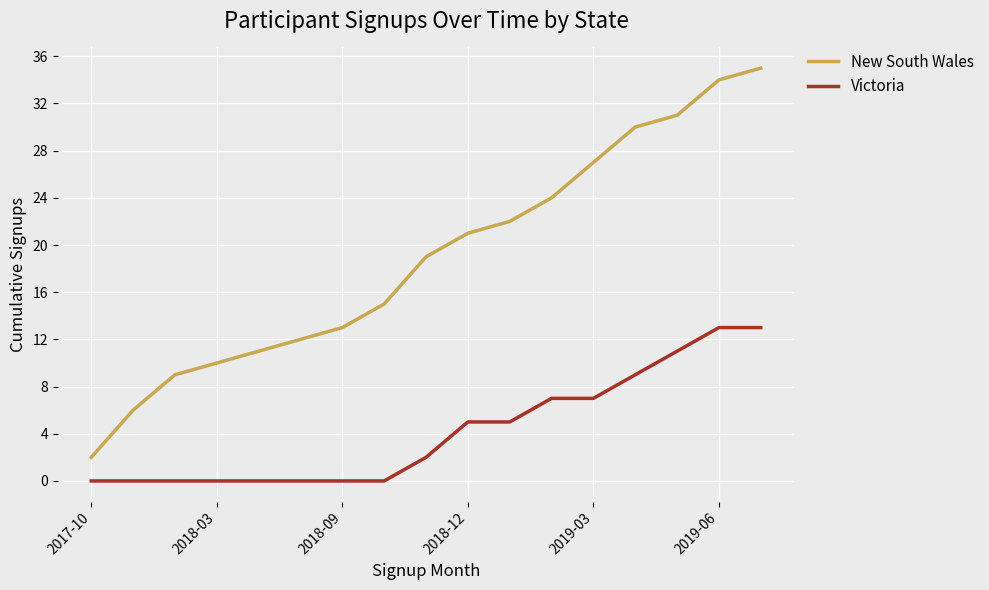

True or false: Victoria and New South Wales intersect in this chart.

False